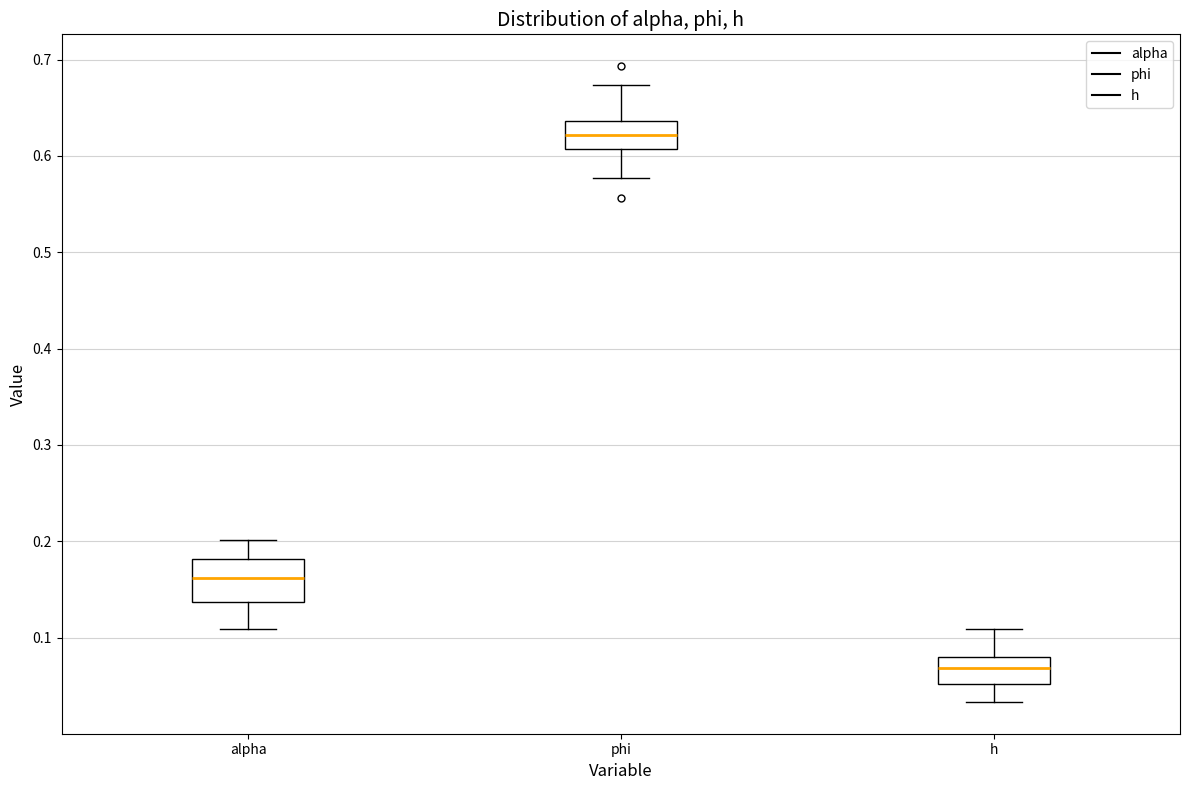

Which box is the tallest, from its lower edge to its upper edge?

alpha